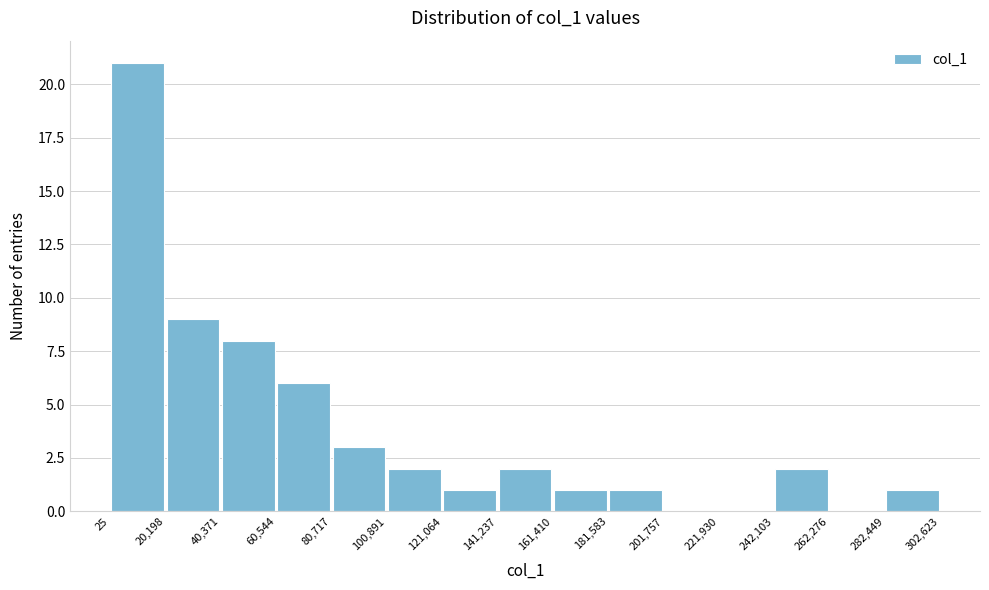

Reading left to right, transcribe this chart: for each bar, give the range it covers on the x-axis and its height. The values are not printed on the chart, so give them approximately, as read against the axis.

25 to 20,198: 21
20,198 to 40,371: 9
40,371 to 60,544: 8
60,544 to 80,717: 6
80,717 to 100,891: 3
100,891 to 121,064: 2
121,064 to 141,237: 1
141,237 to 161,410: 2
161,410 to 181,583: 1
181,583 to 201,757: 1
201,757 to 221,930: 0
221,930 to 242,103: 0
242,103 to 262,276: 2
262,276 to 282,449: 0
282,449 to 302,623: 1